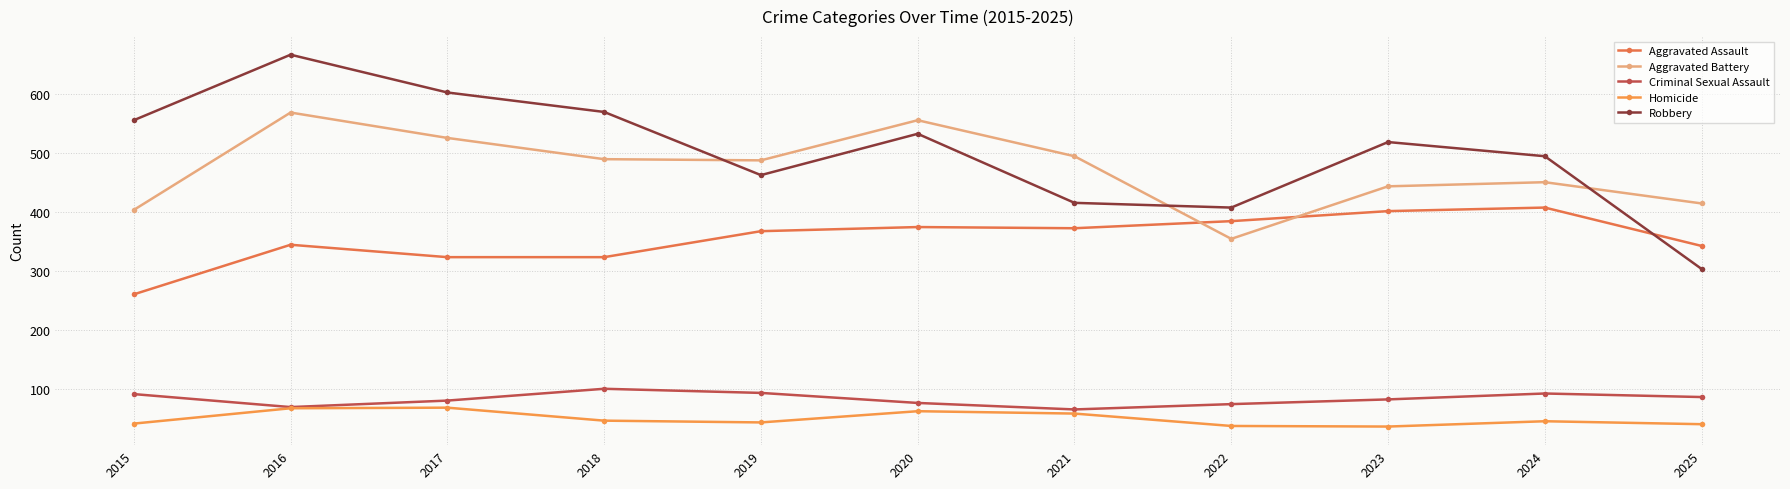

What is the difference between the Criminal Sexual Assault values at 2016 and 2020?

7